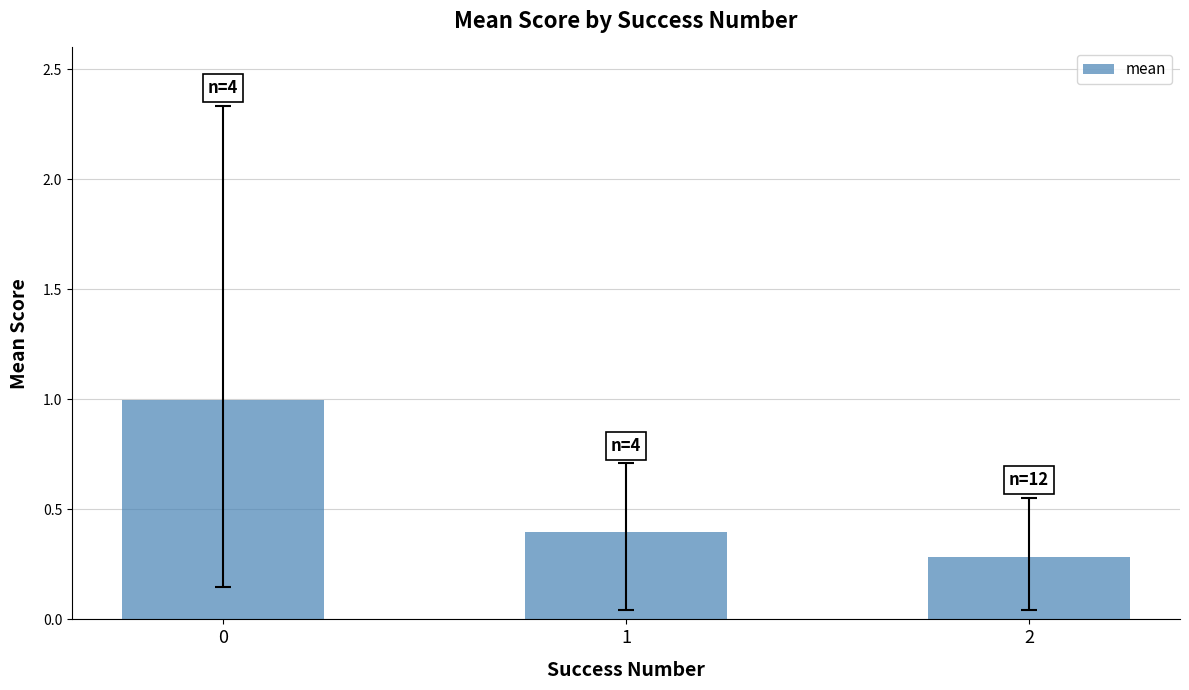

What is the value of the 1st bar from the left?

1.0